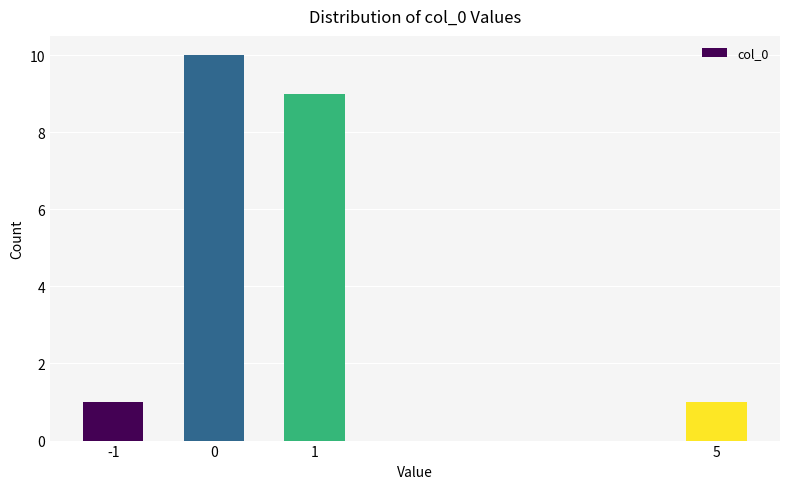

Reading left to right, transcribe all the data shown in this chart.

1	10	9	1